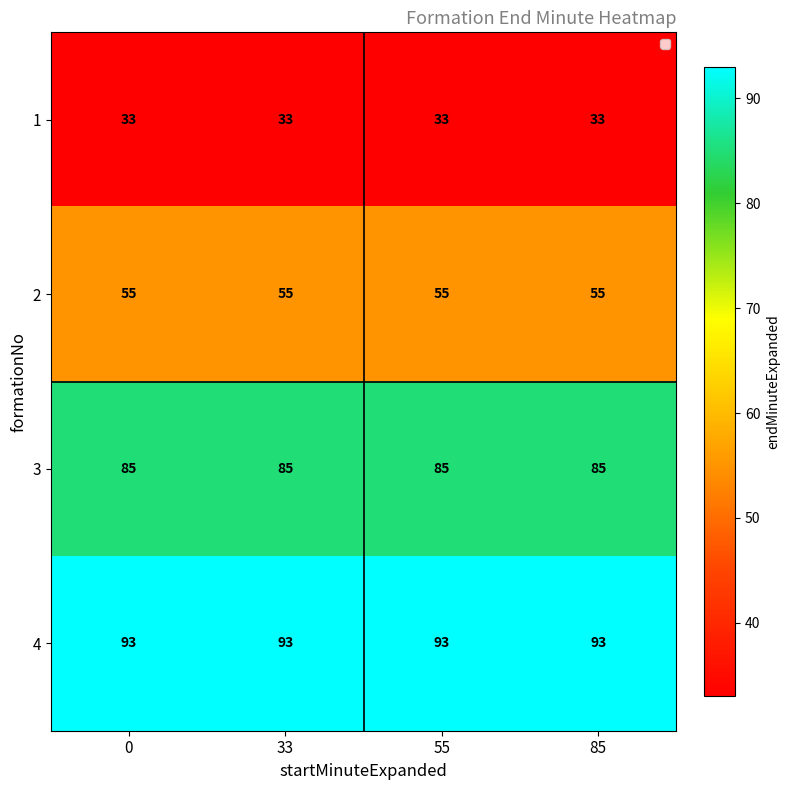

What is the smallest value displayed?

33